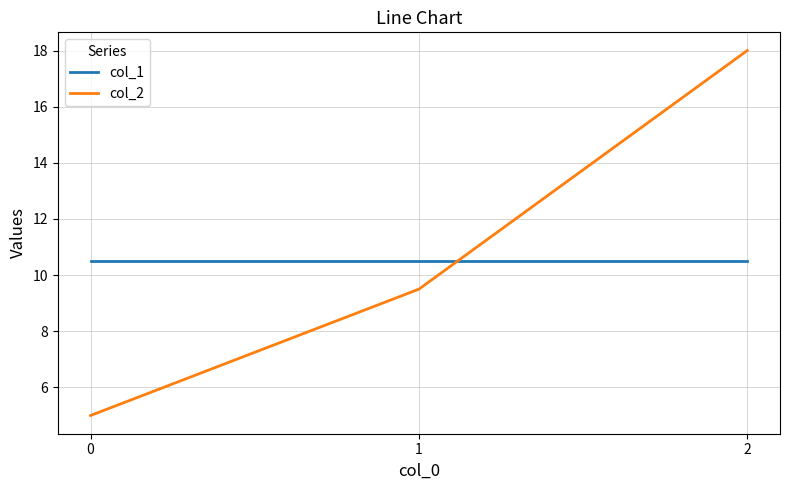

The col_1 series shows 10.5 at 0. True or false?

True